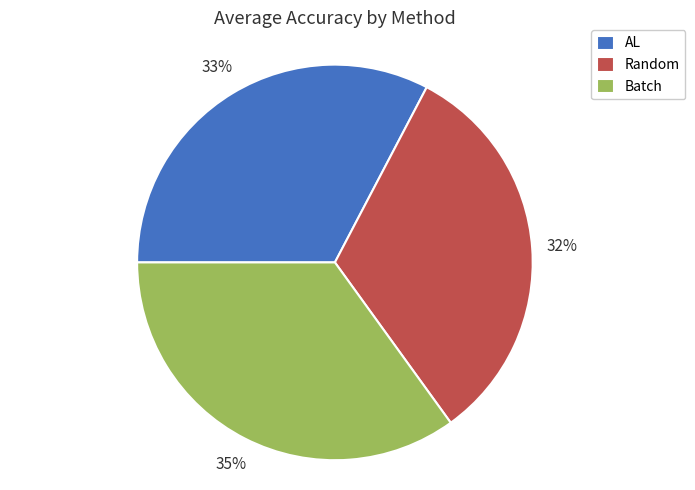

Which has a higher value, AL or Batch?

Batch